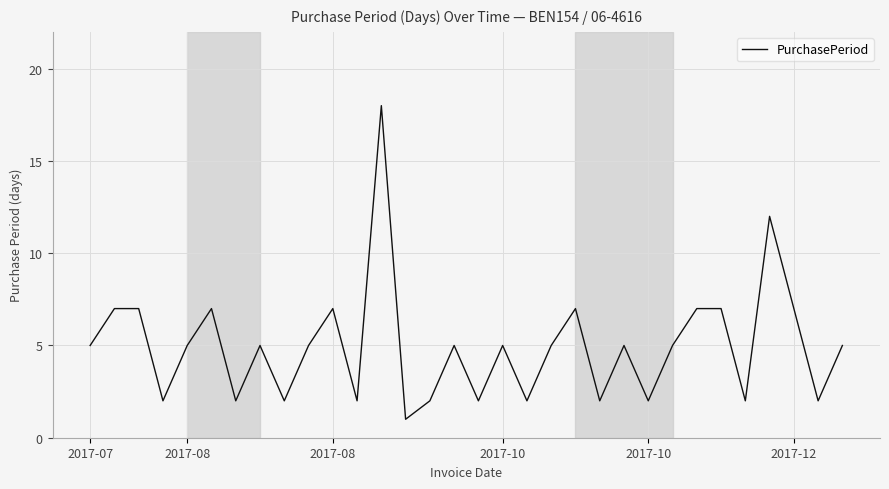

What is the difference between the maximum and minimum values?

17